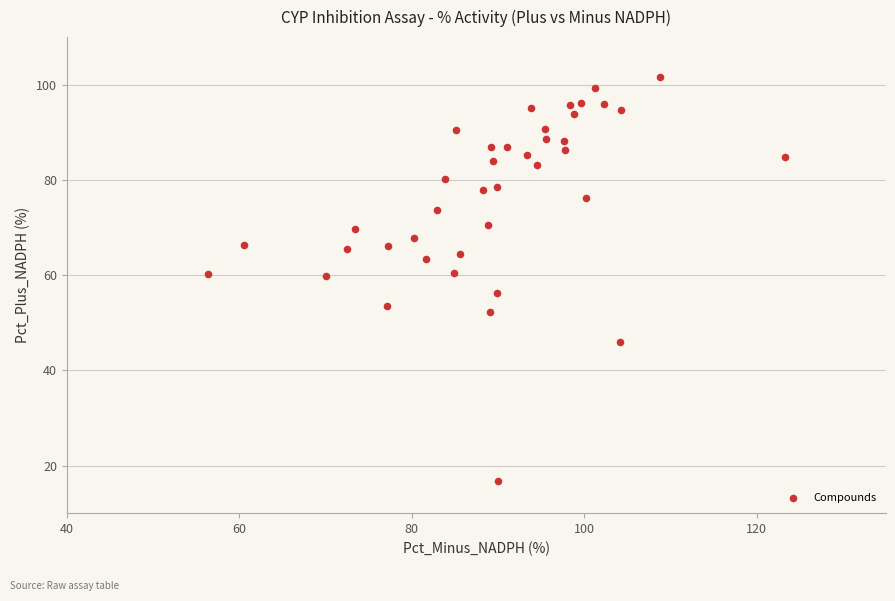

What is the range of Y values (max minus min)?

85.0